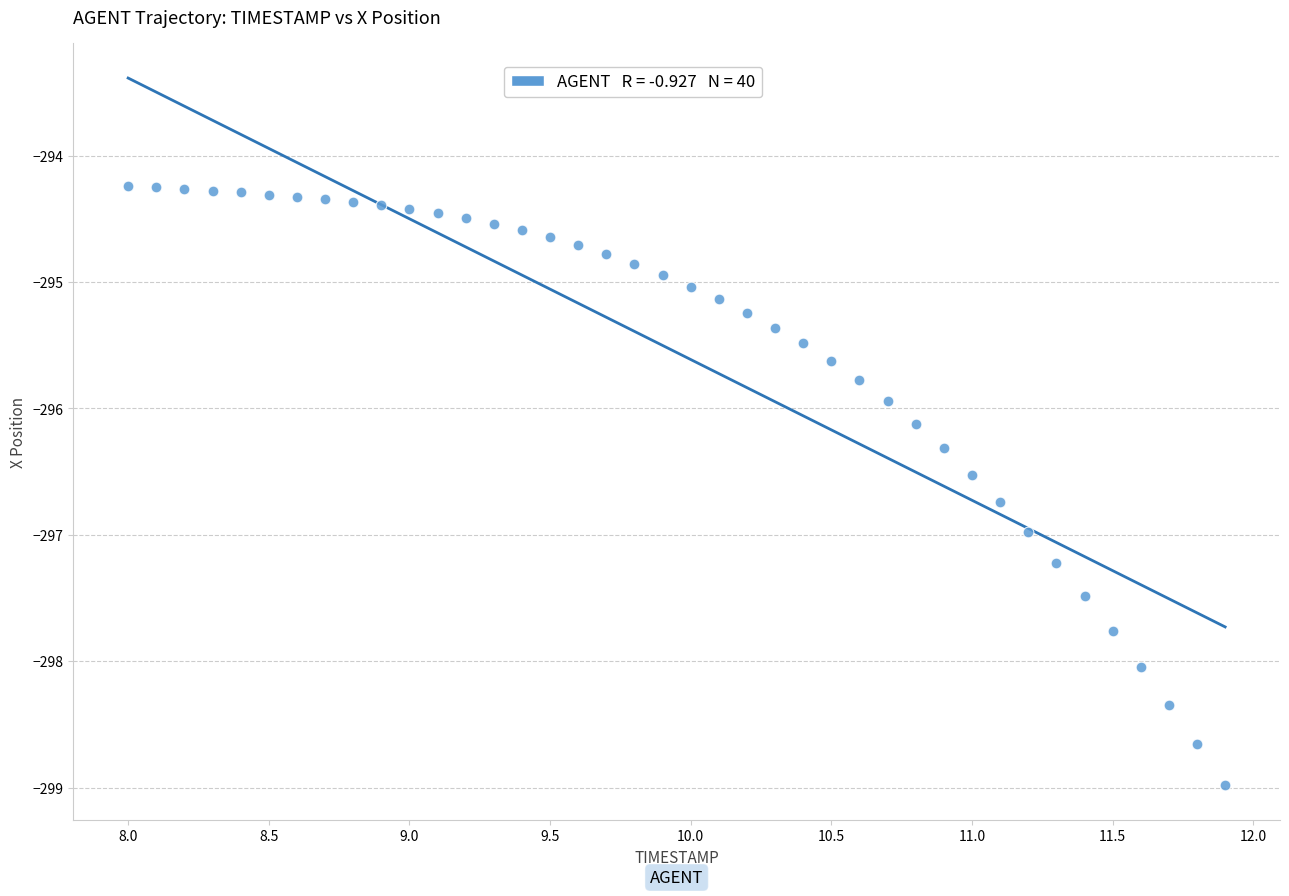

What is the range of Y values (max minus min)?

4.7